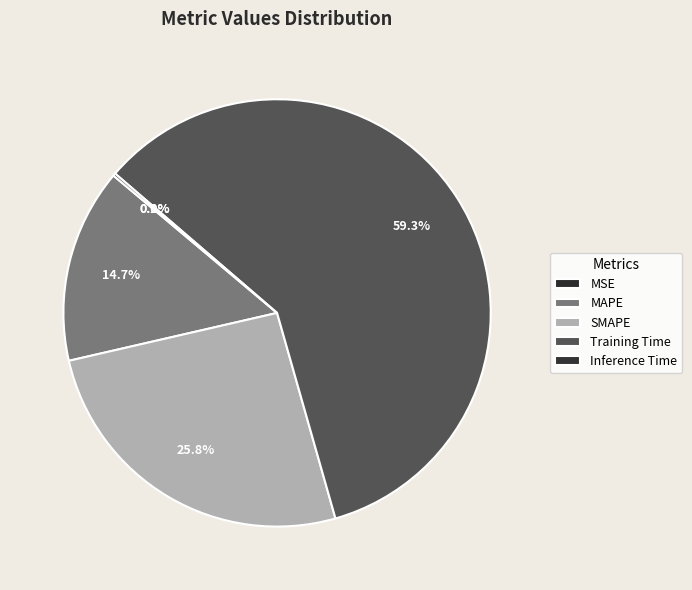

Combined, do MSE and MAPE account for over 50%?

No